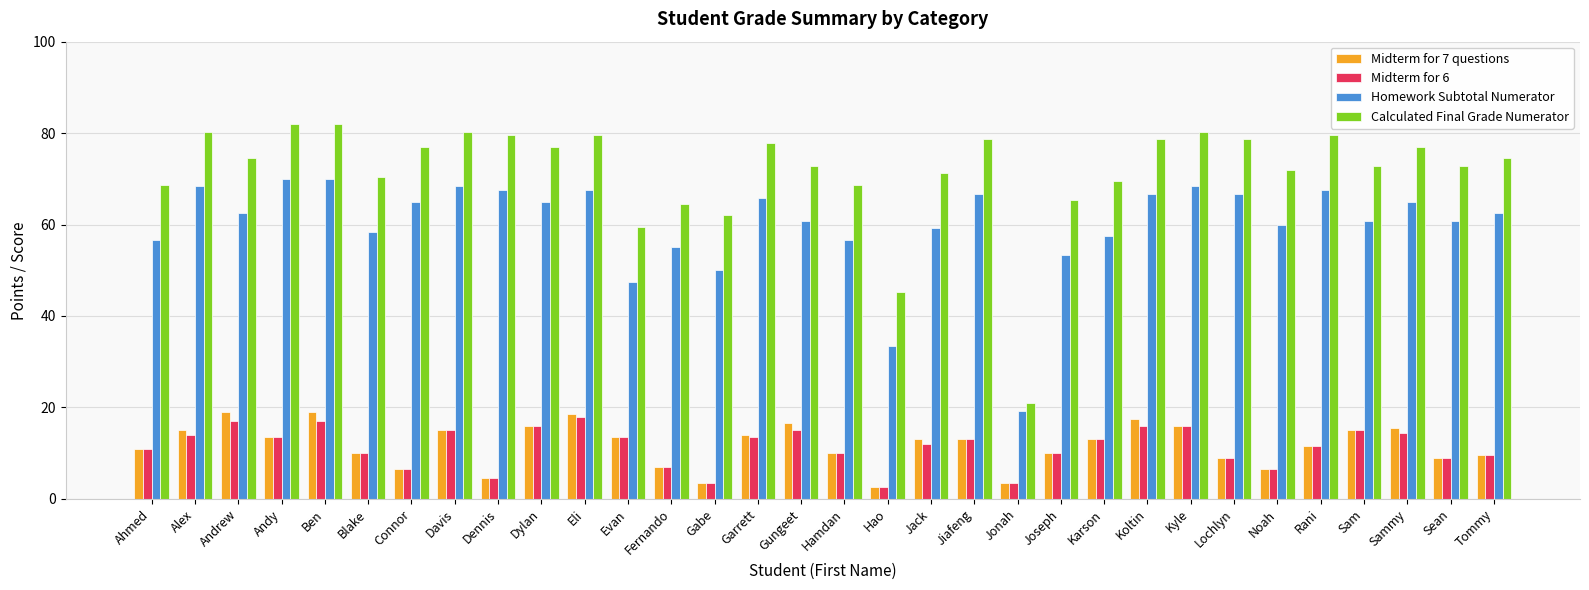

What is the spread (max minus min) of values at Sammy?

62.5